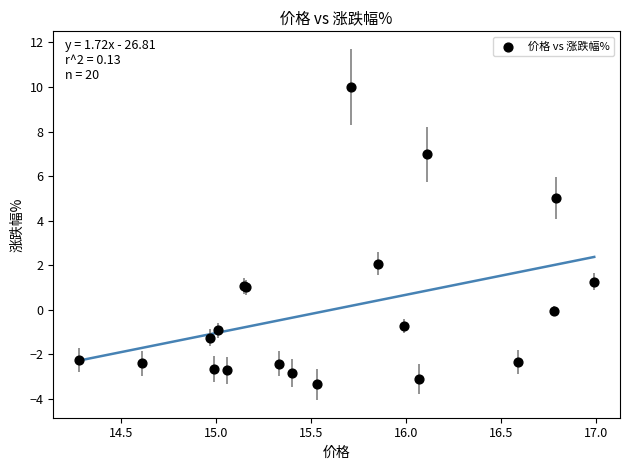

What Y value in the scatter plot is closest to 3?

2.1